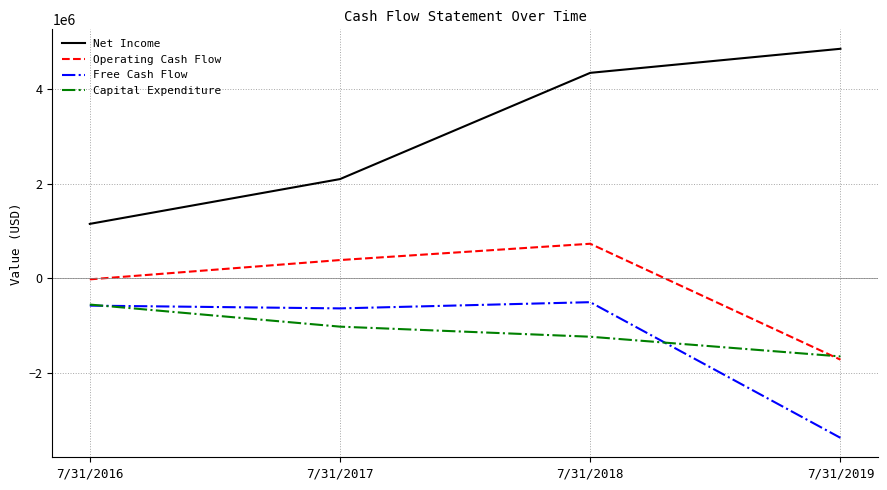

What is the spread (max minus min) of values at 7/31/2016?

1724981